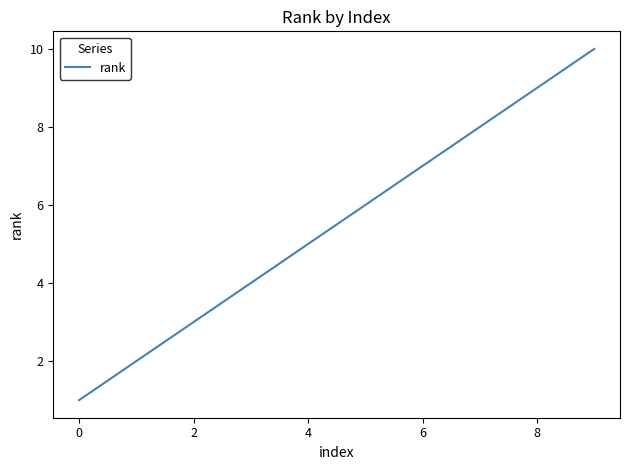

What is the maximum value shown in the chart?

10